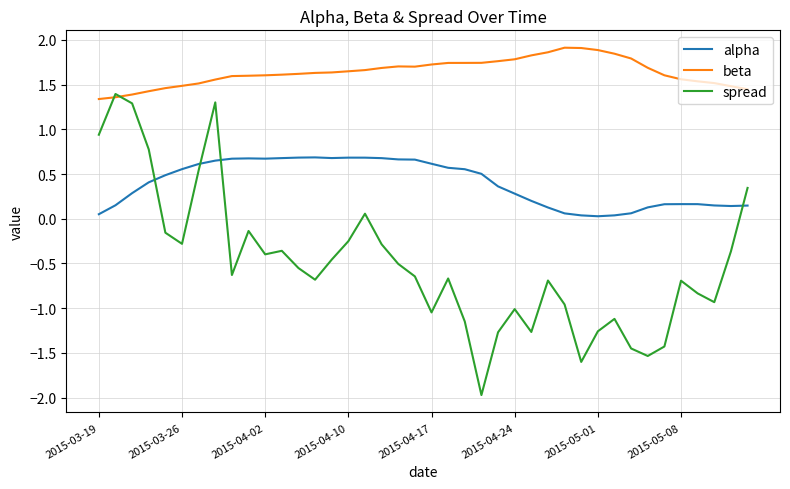

Does the chart display data point markers on the line(s)?

No